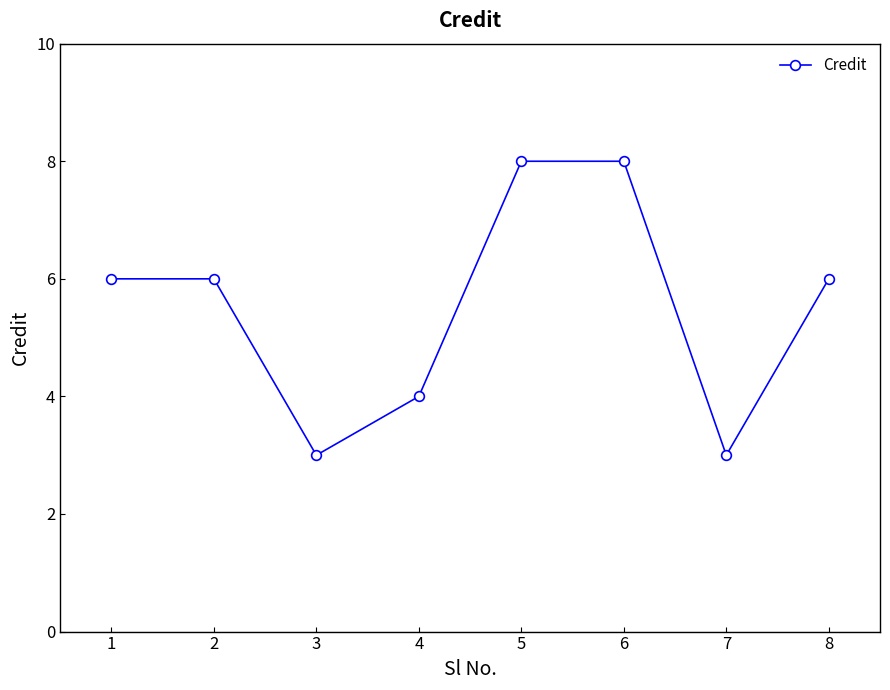

Where is the first local minimum?

3